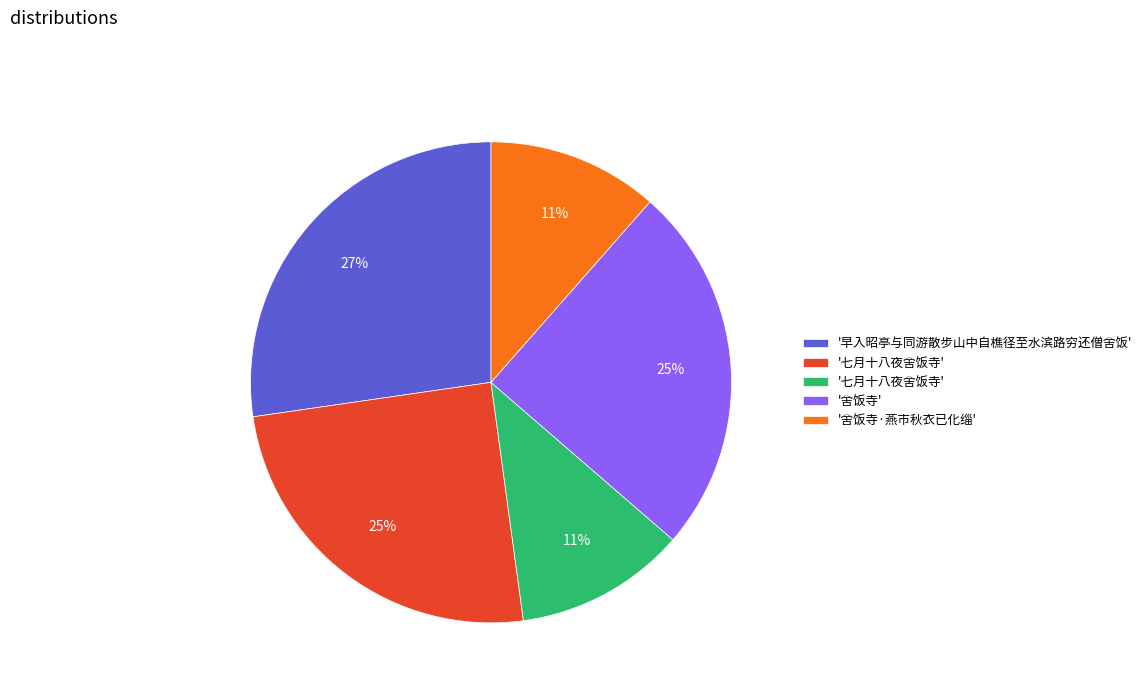

To the nearest percent, what is the difference between the largest and smallest slice percentages?

16%